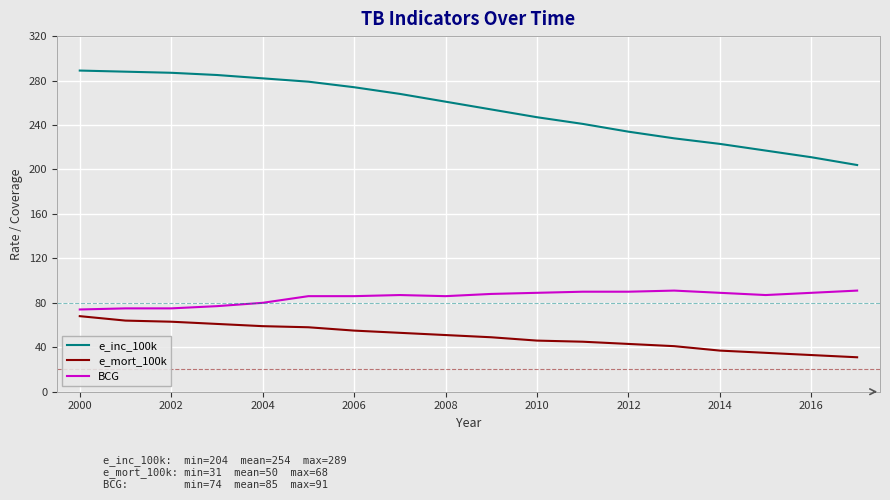

Which series has the largest range (max minus min)?

e_inc_100k